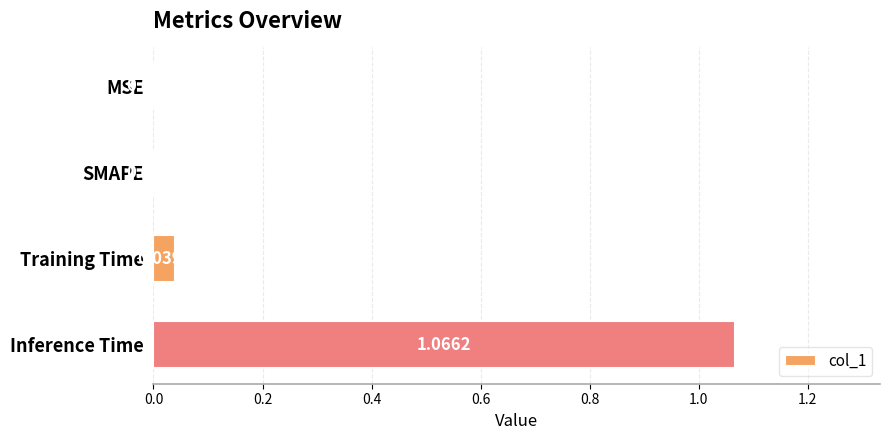

Count the number of categories in the chart.

4